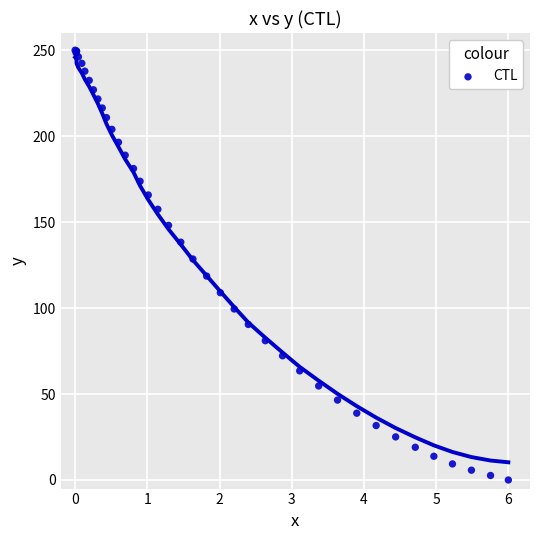

What Y value in the scatter plot is closest to 125?

128.5